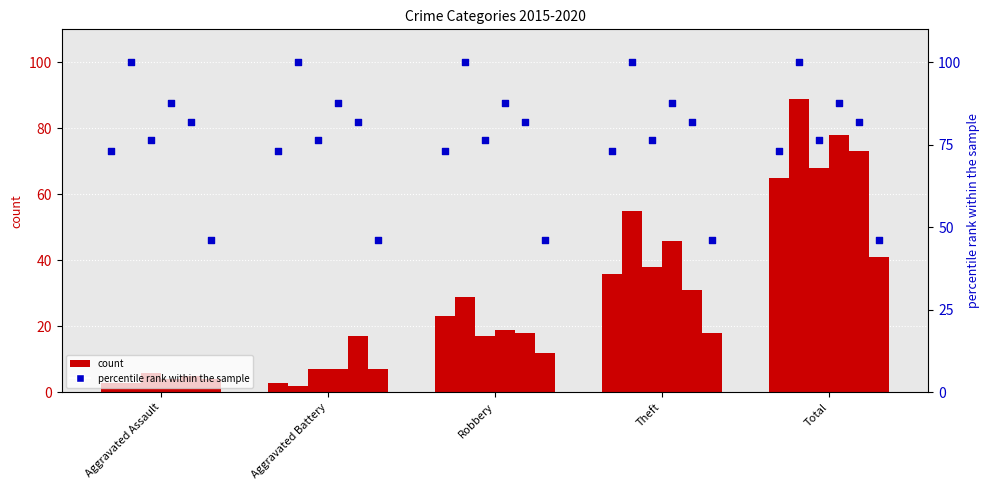

At how many categories does at least one series exceed 24?

3